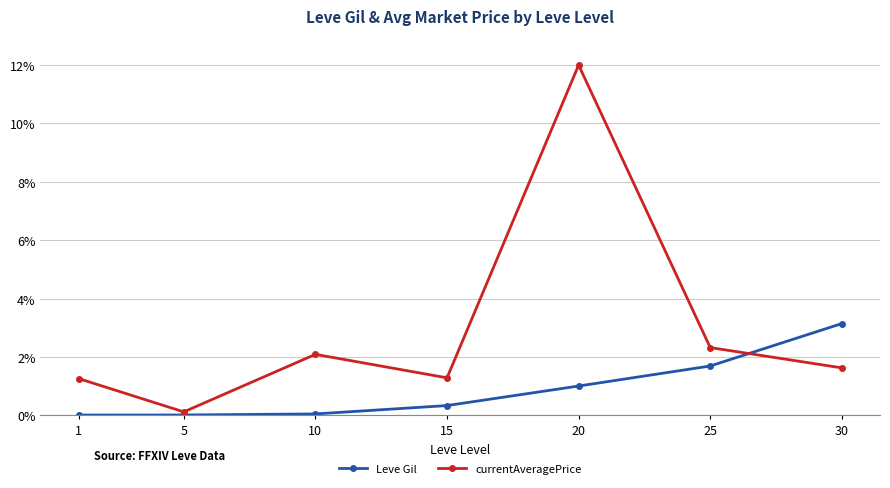

What is the difference between the highest and lowest values at 15?

1.0